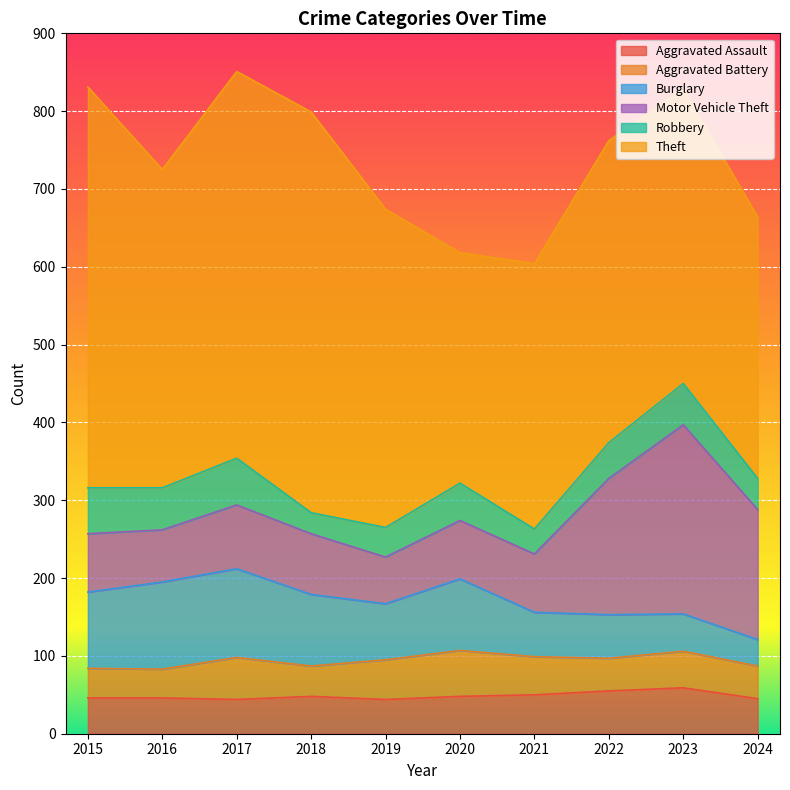

At 2016, list the series in order from largest to smallest.

Theft, Burglary, Motor Vehicle Theft, Robbery, Aggravated Assault, Aggravated Battery